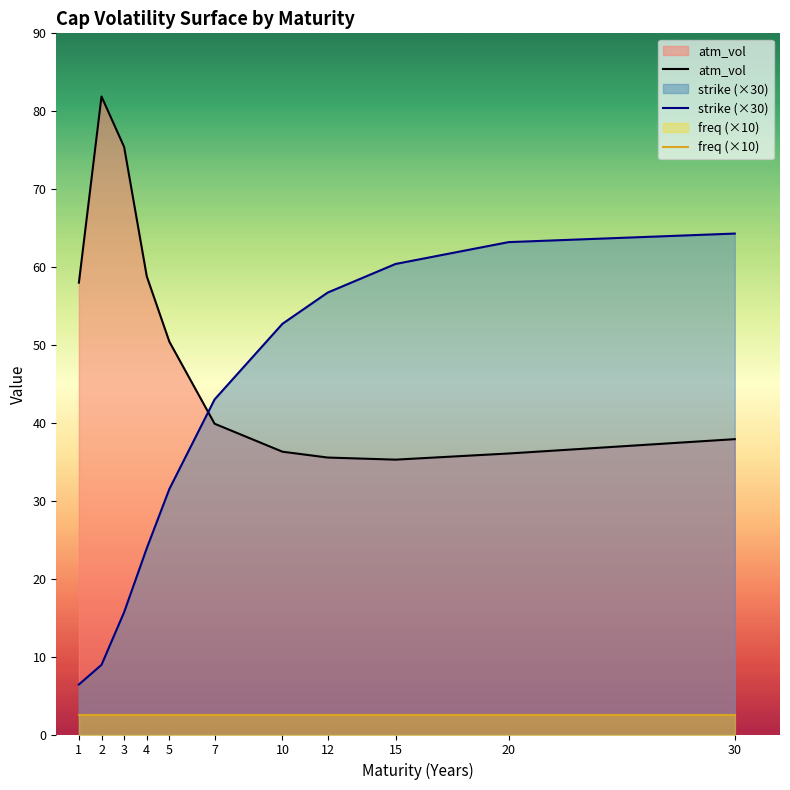

What is the minimum value for atm_vol?

35.3